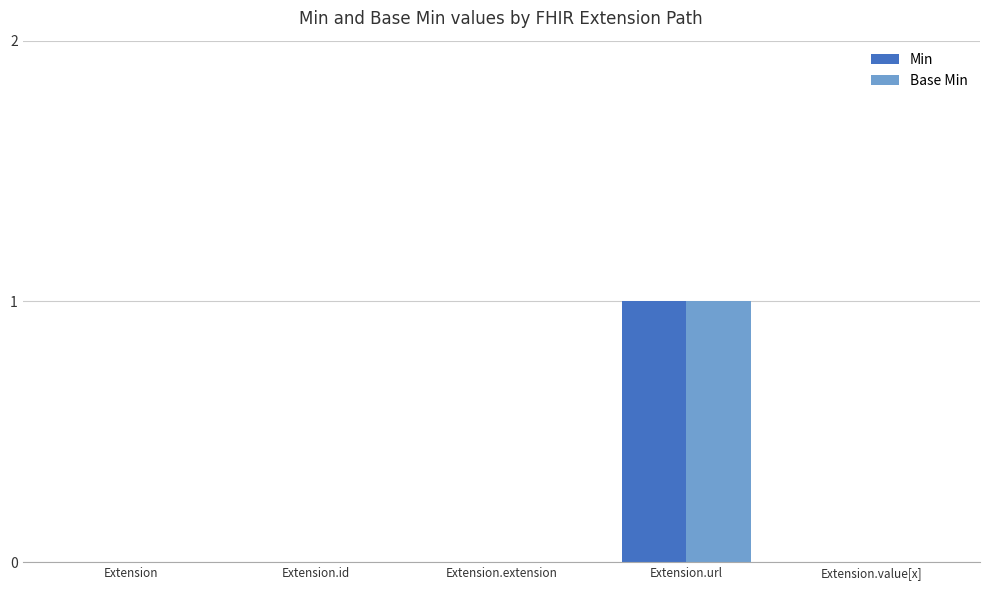

Is it true that Base Min equals 0 at Extension.id?

True